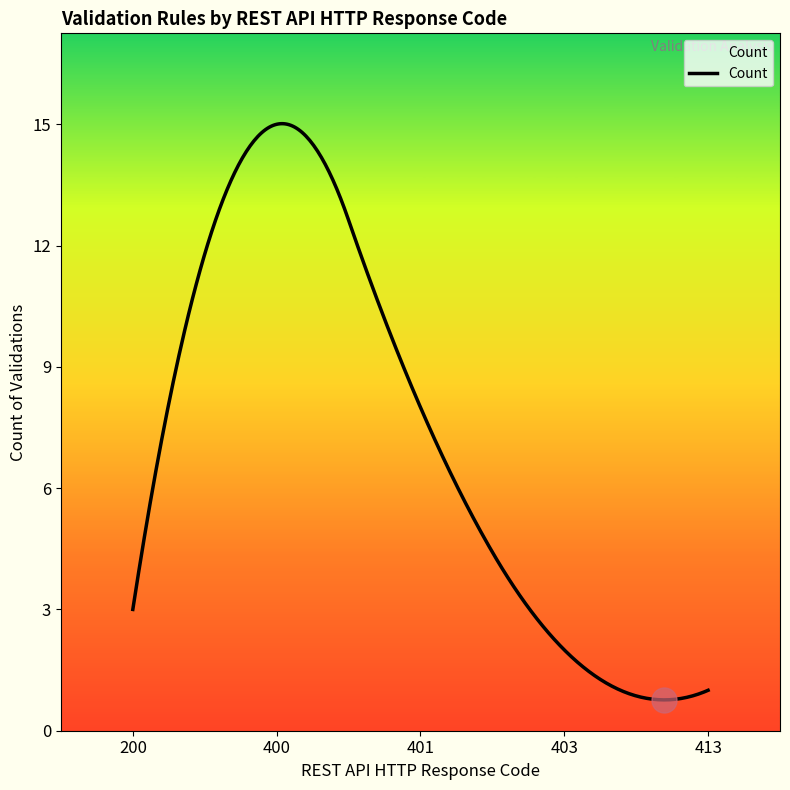

What is the minimum value shown in the chart?

0.8